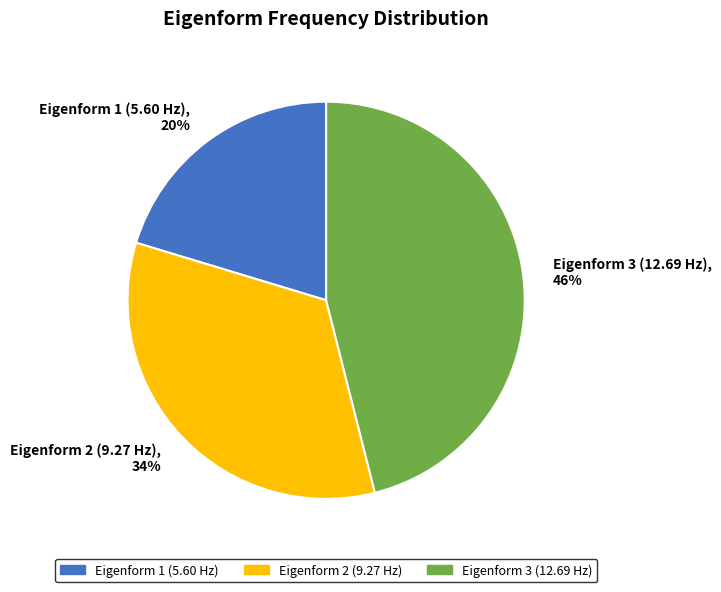

Does Eigenform 3 (12.69 Hz) account for over 50% of the chart?

No